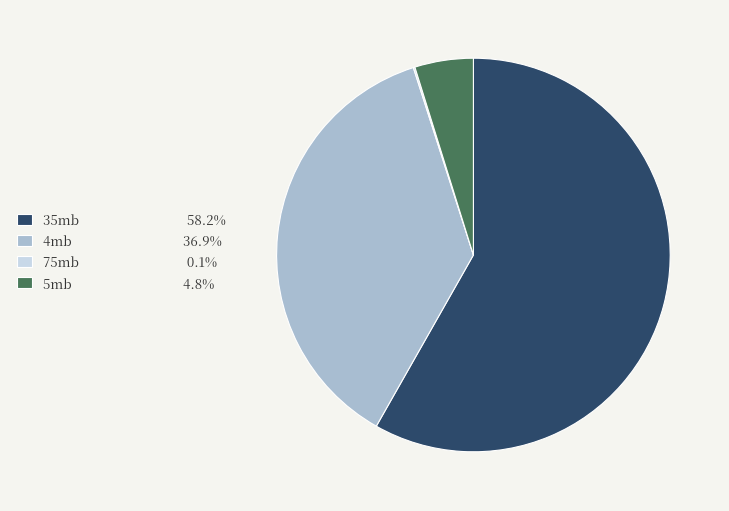

Does any single category account for the majority?

Yes